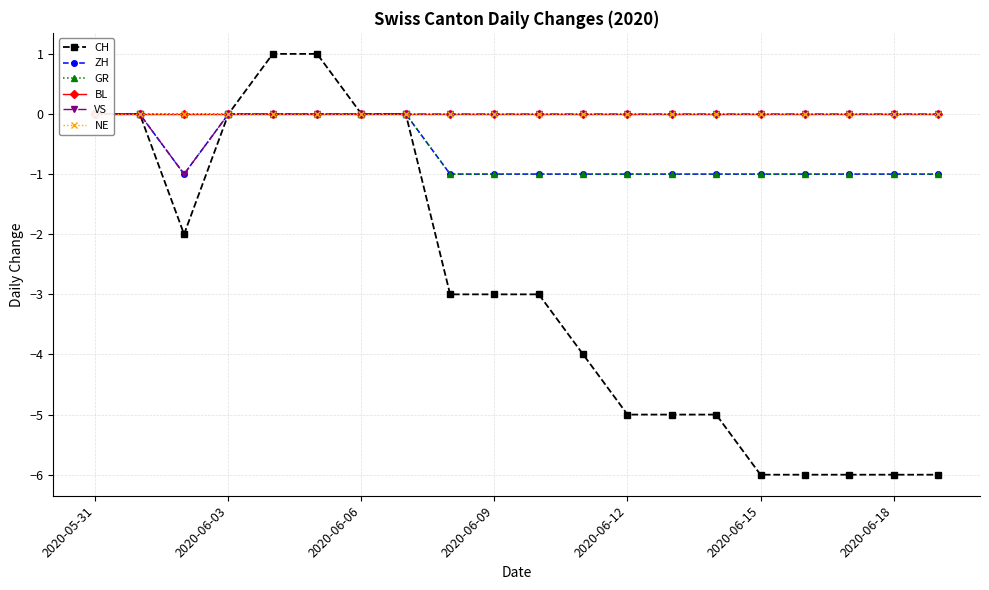

What is the sum of all CH values?

-58